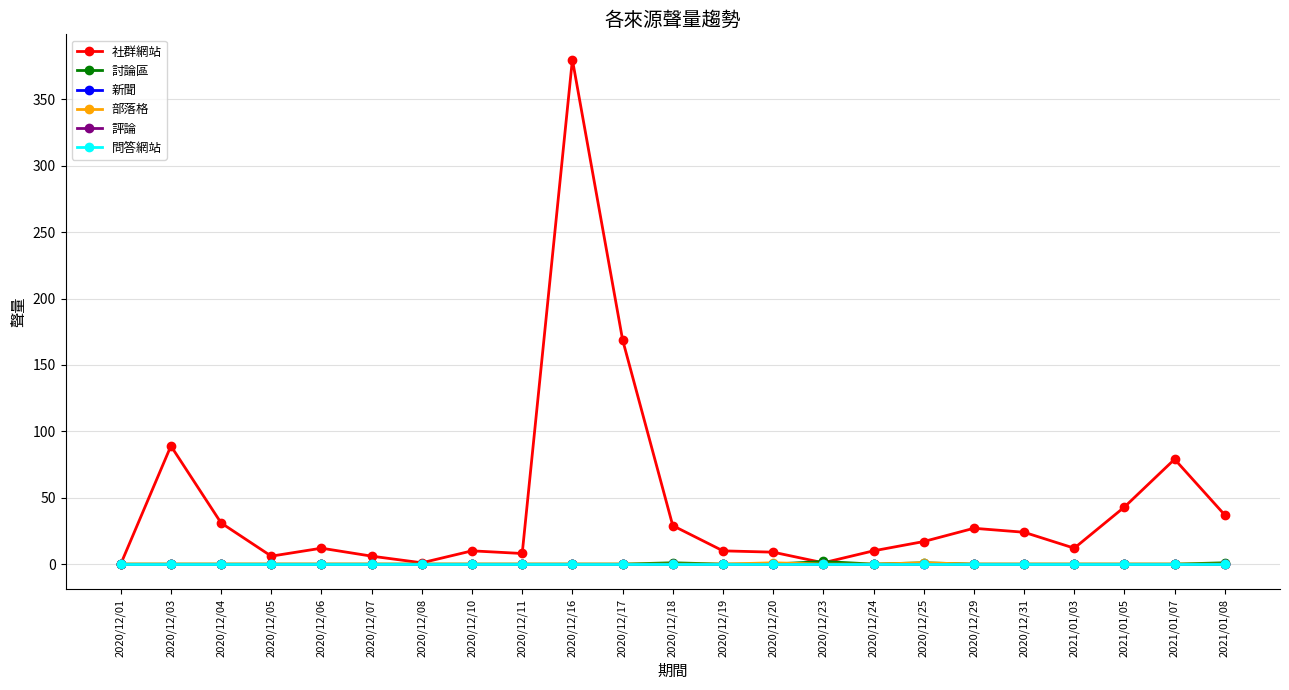

Is this an area chart (filled region under the line)?

No